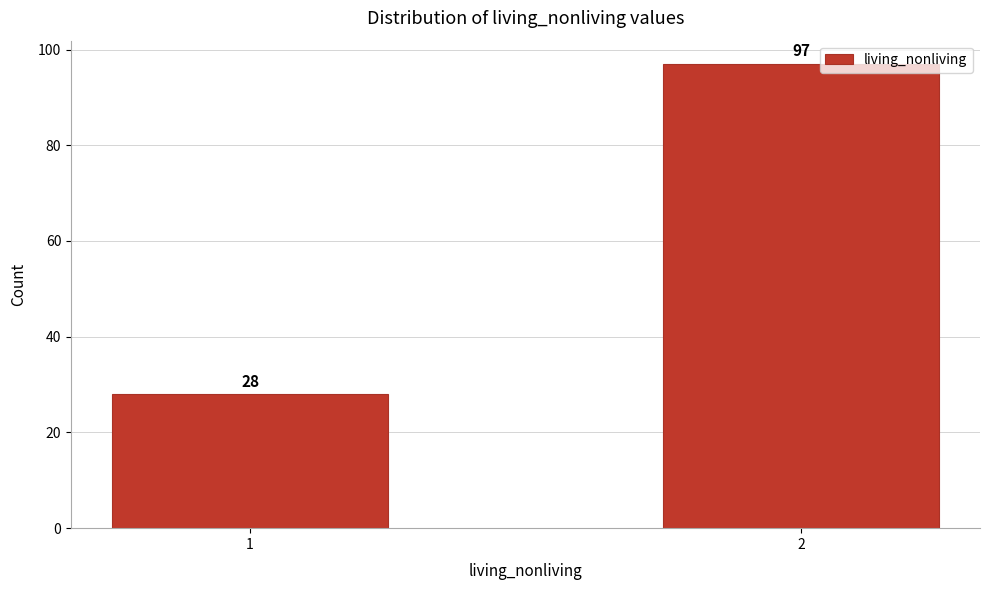

Reading left to right, what are all the values shown in this chart?

28	97